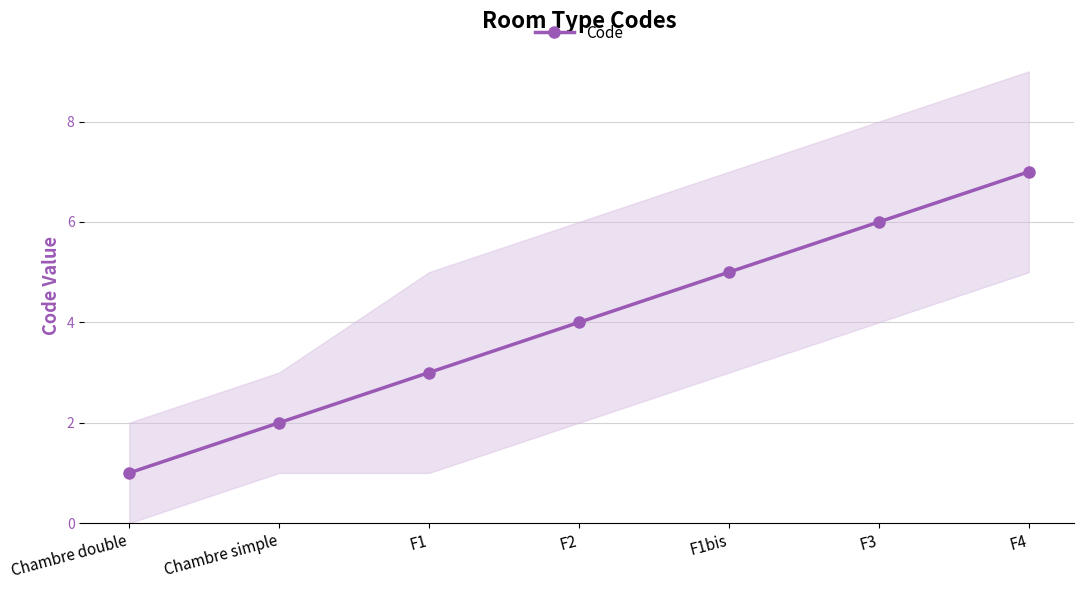

Rank the categories by value from lowest to highest.

Chambre double, Chambre simple, F1, F2, F1bis, F3, F4